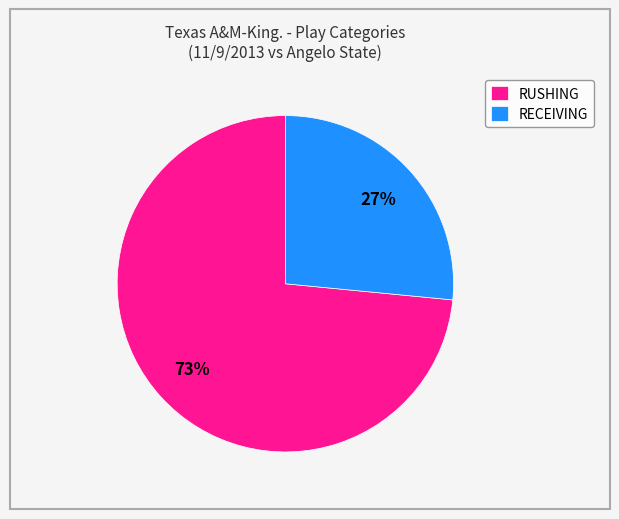

To the nearest percent, what percentage of the pie is RECEIVING?

27%